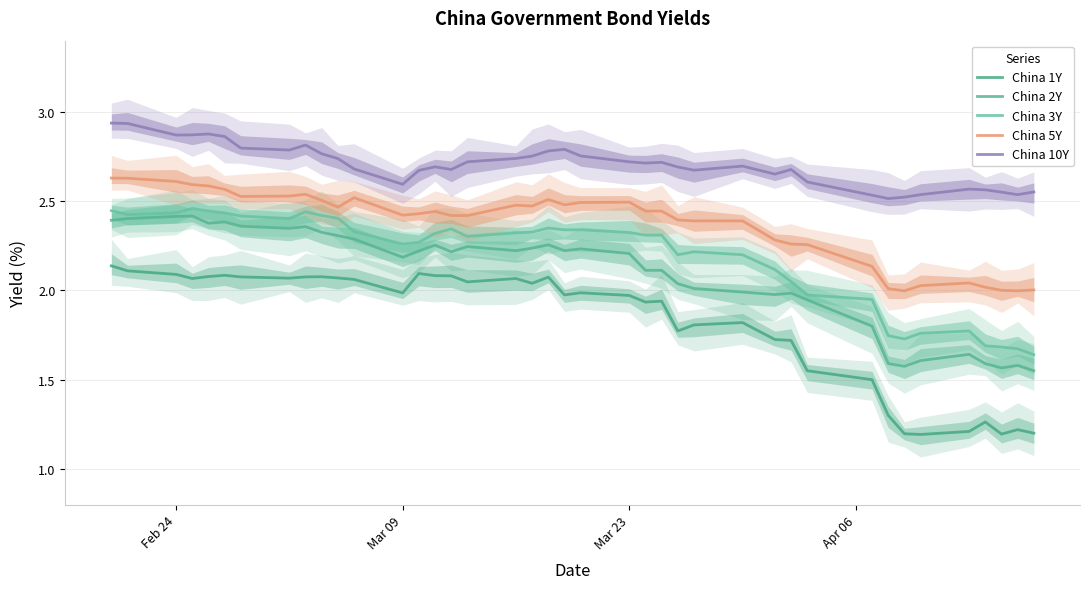

The China 1Y series shows 0.5 at 39. True or false?

False